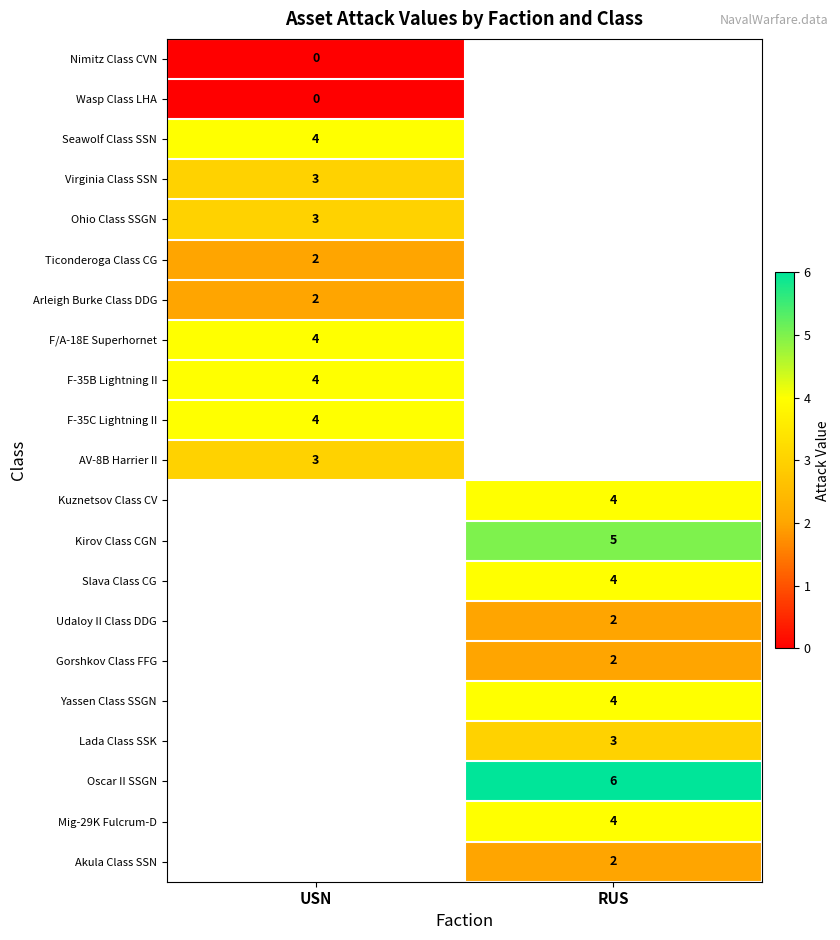

True or false: Gorshkov Class FFG has a value of 2 at RUS.

True